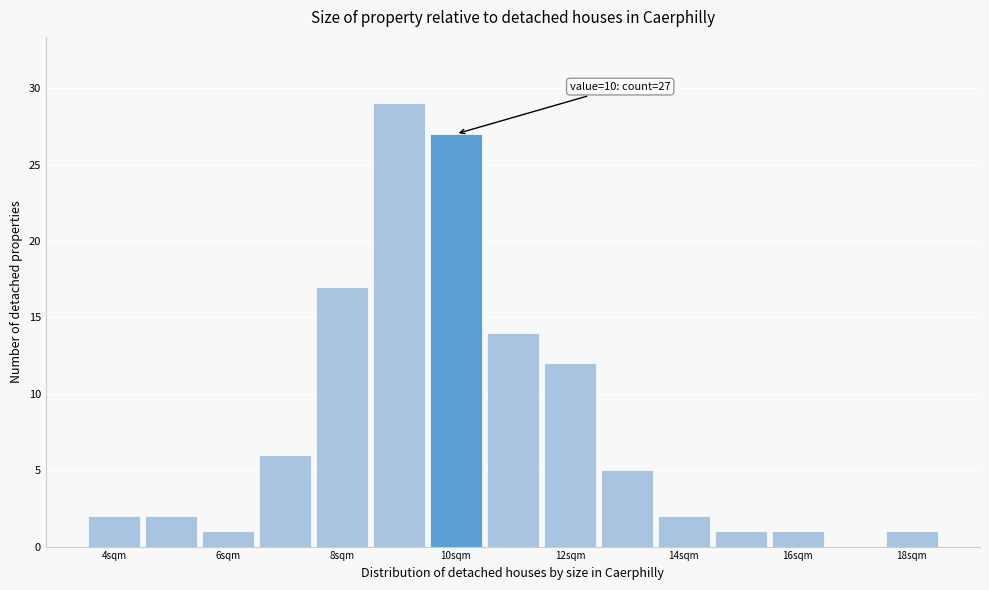

Over which range of the x-axis is the bar tallest?

8.5 to 9.5